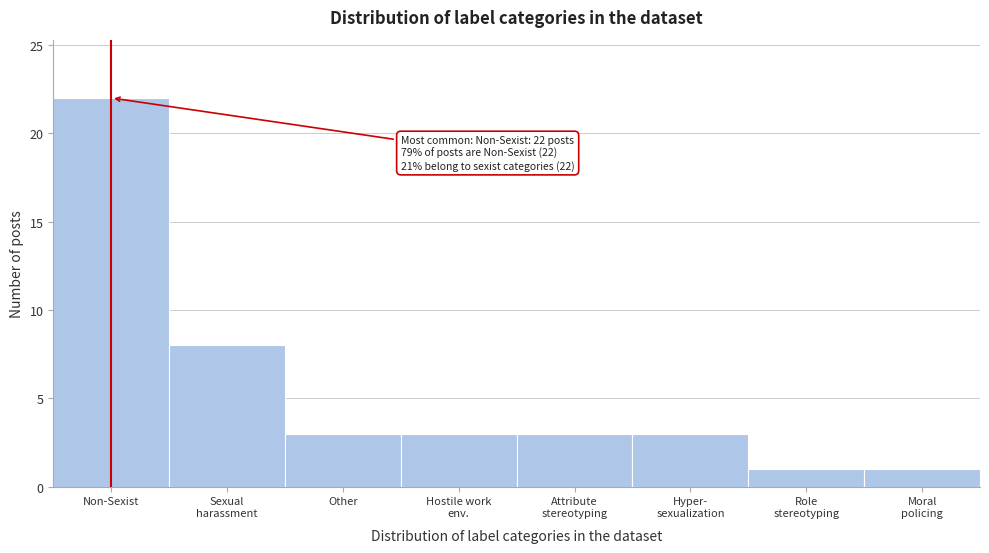

Reading left to right, extract all data points from this chart.

22	8	3	3	3	3	1	1